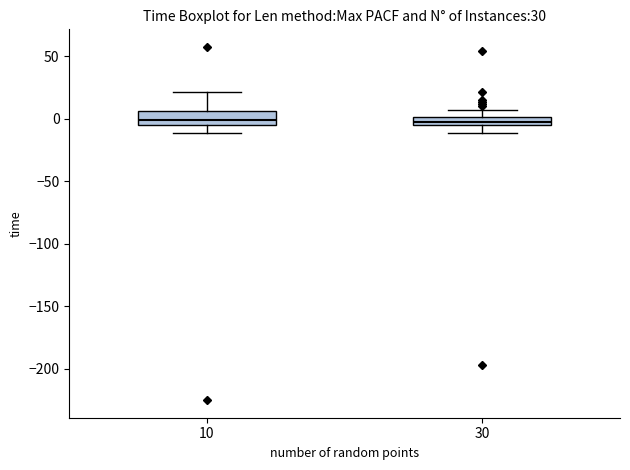

Which box is the tallest, from its lower edge to its upper edge?

10